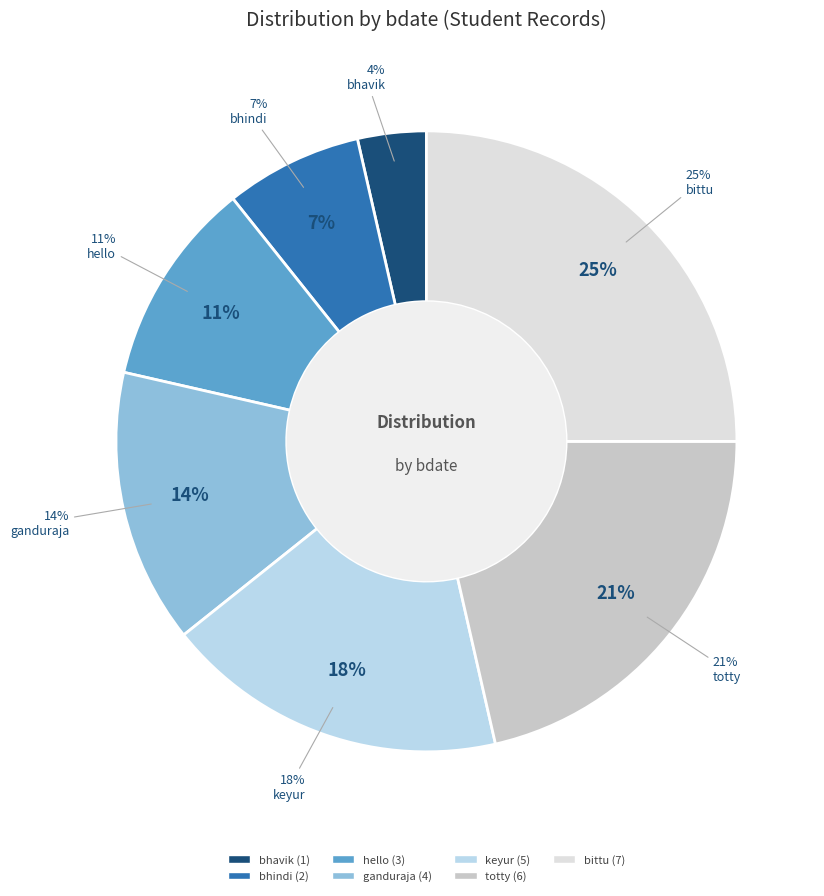

What percentage do bittu and bhindi together represent?

32.1%